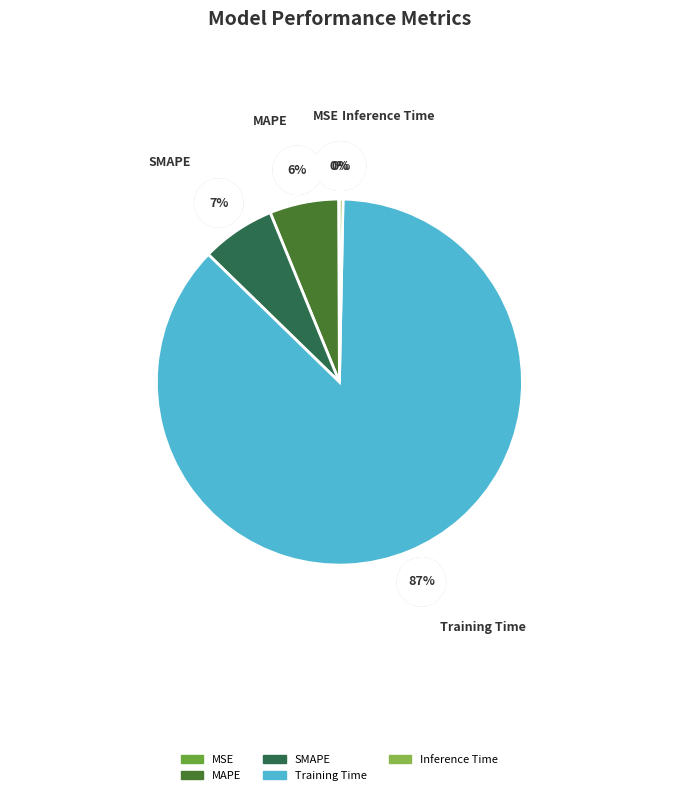

What is the largest slice in the pie chart?

Training Time